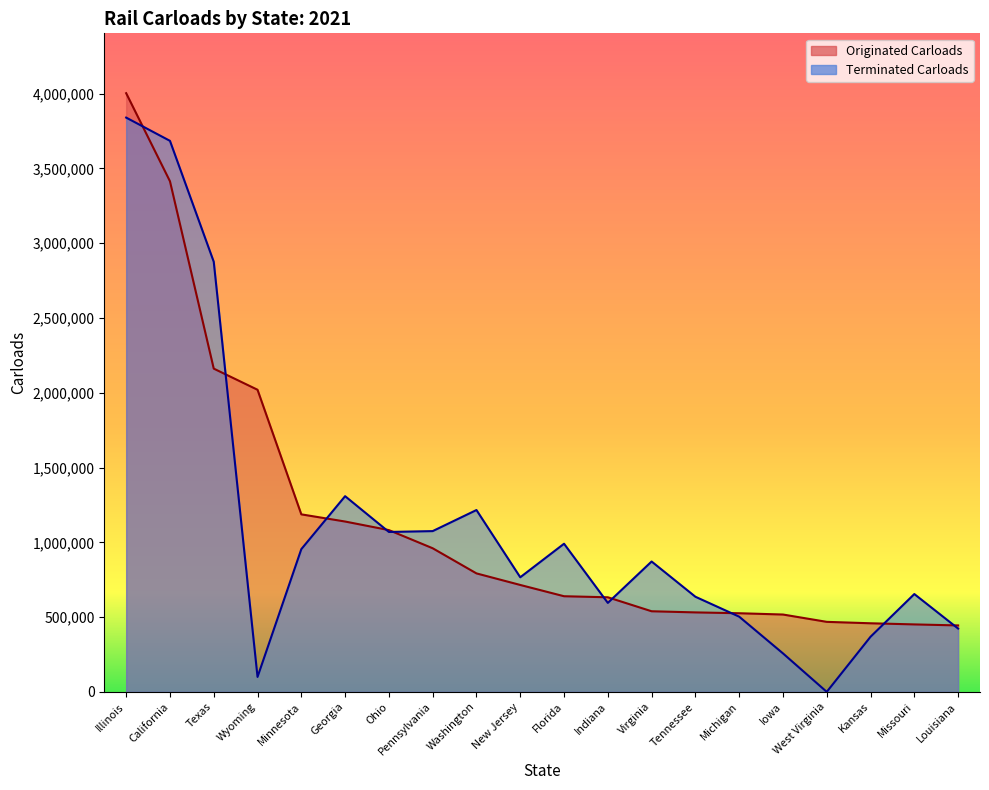

Reading left to right, list all the values displayed in this chart.

Originated Carloads: 4002900	3414100	2161300	2020000	1186900	1138900	1081600	960200	792100	714800	639400	632400	538900	531300	525700	517100	468100	458600	451000	444200
Terminated Carloads: 3839700	3684400	2875900	99800	954300	1308400	1069200	1074900	1215800	766200	990400	594800	871600	636000	502800	257300	0	368500	654000	423300